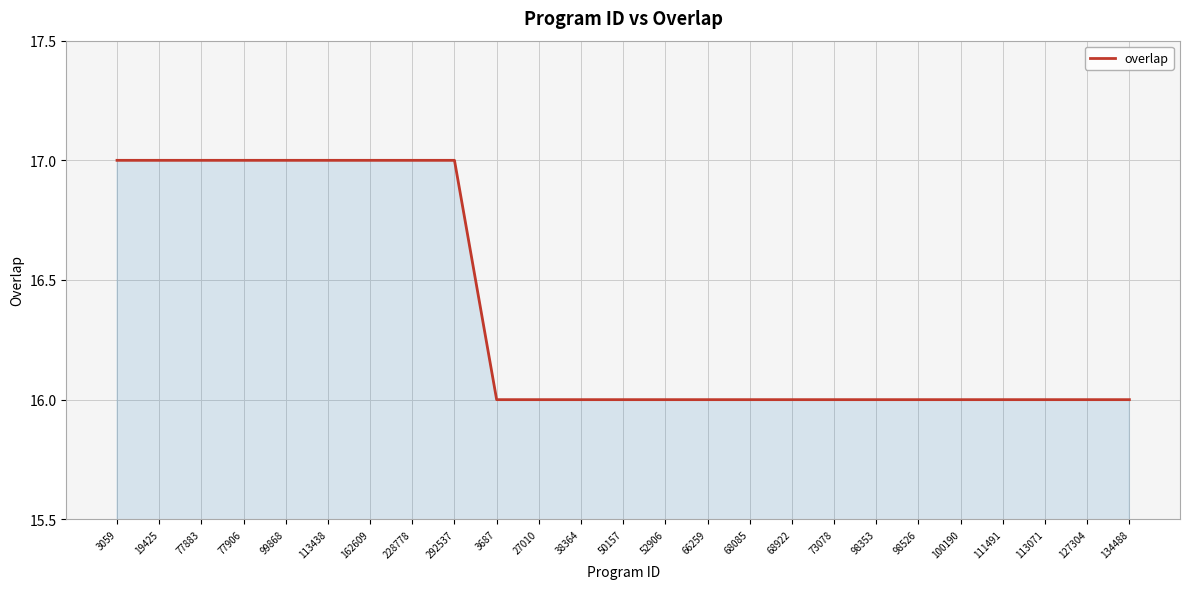

What is the greatest value displayed?

17